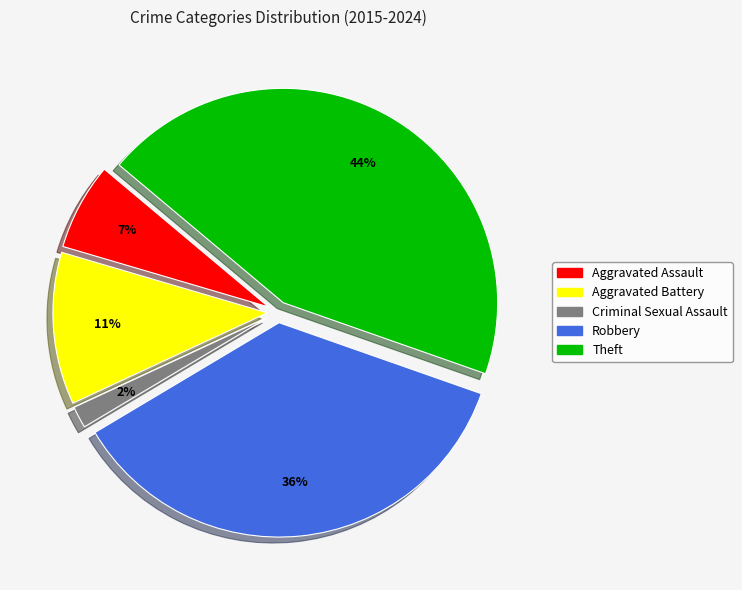

Does Robbery account for over 50% of the chart?

No